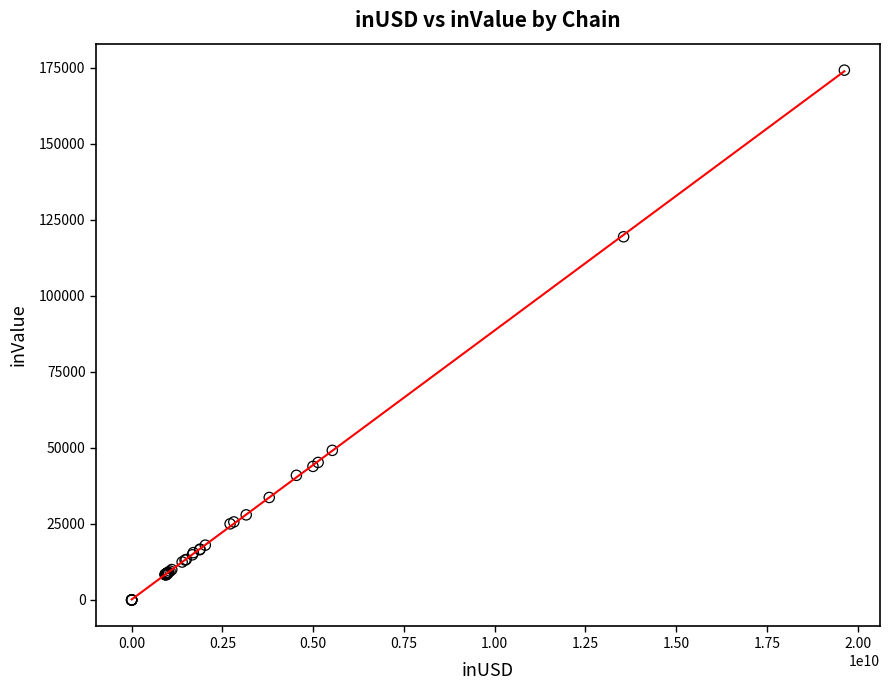

What Y value in the scatter plot is closest to 87100?

119411.7